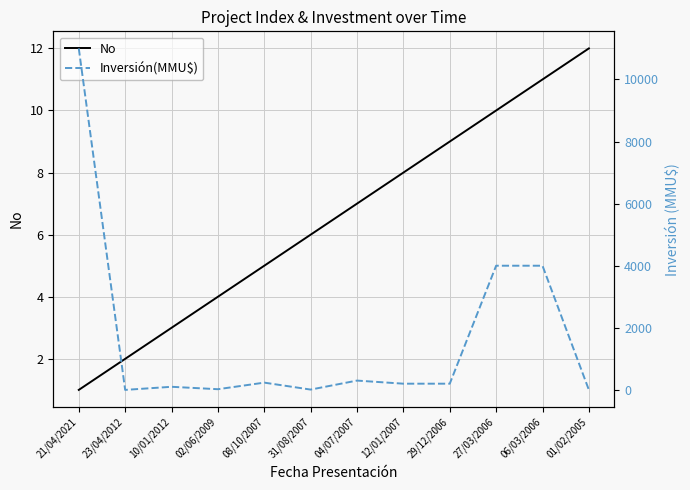

What are all the series names shown in the legend?

No, Inversión(MMU$)